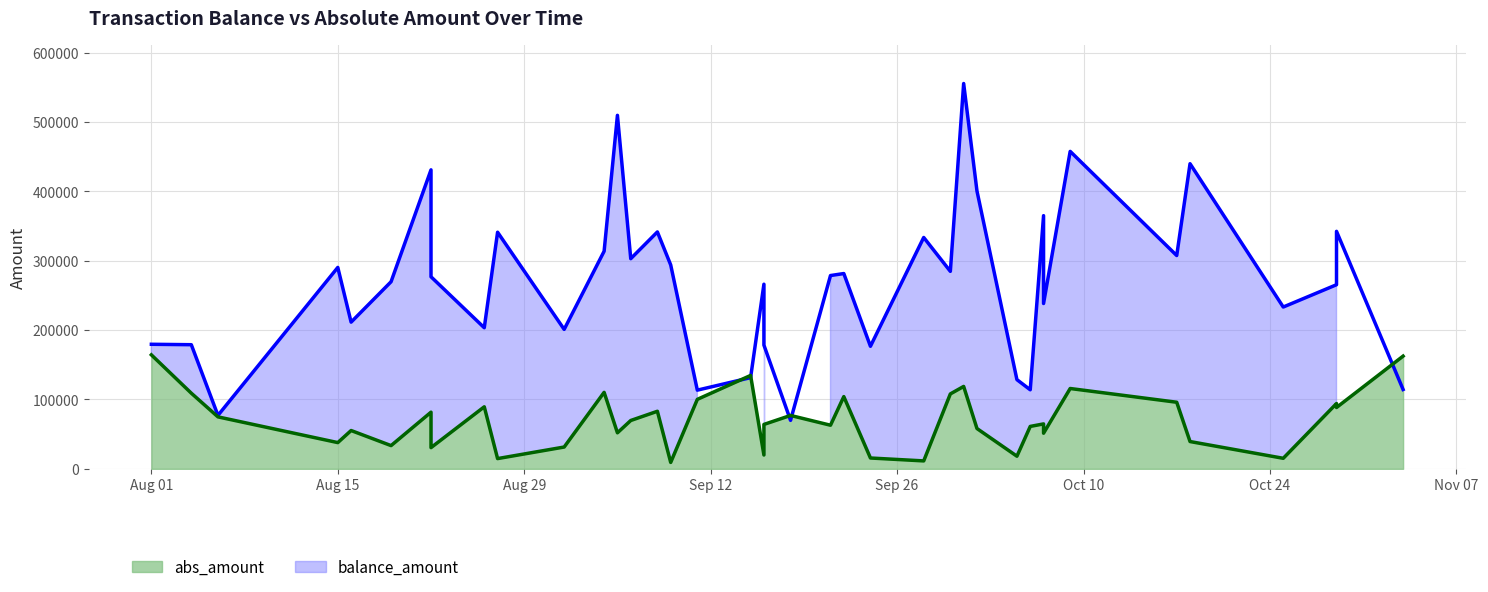

How many series are shown in this chart?

2